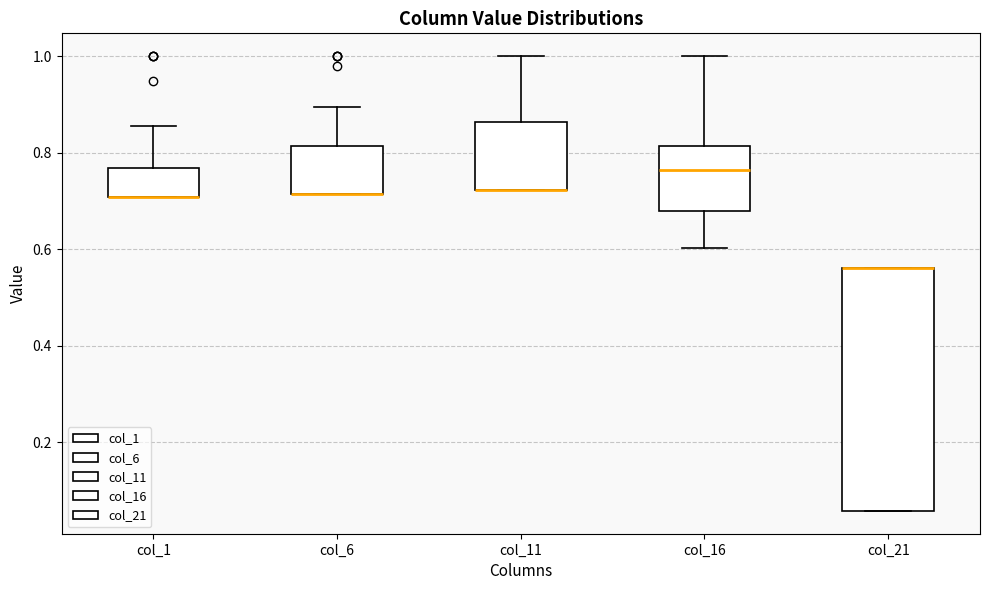

Reading left to right, read every box against the y-axis: the position of its median line, the range the box covers, and the ends of its whiskers. The values are not printed on the chart, so give them approximately, as read against the axis.

col_1: median 0.70 (drawn on the box's lower edge), box 0.70 to 0.76, whiskers 0.70 to 0.86
col_6: median 0.72 (drawn on the box's lower edge), box 0.72 to 0.82, whiskers 0.72 to 0.90
col_11: median 0.72 (drawn on the box's lower edge), box 0.72 to 0.86, whiskers 0.72 to 1.00
col_16: median 0.76, box 0.68 to 0.82, whiskers 0.60 to 1.00
col_21: median 0.56 (drawn on the box's upper edge), box 0.06 to 0.56, whiskers 0.06 to 0.56